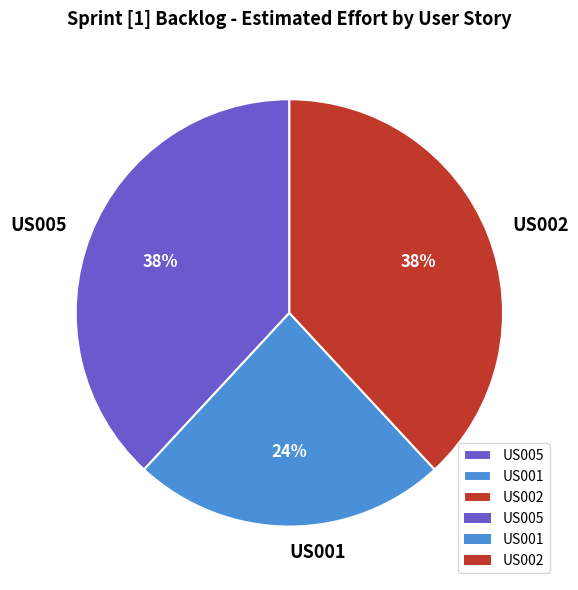

True or false: US002 accounts for 52% of the total.

False